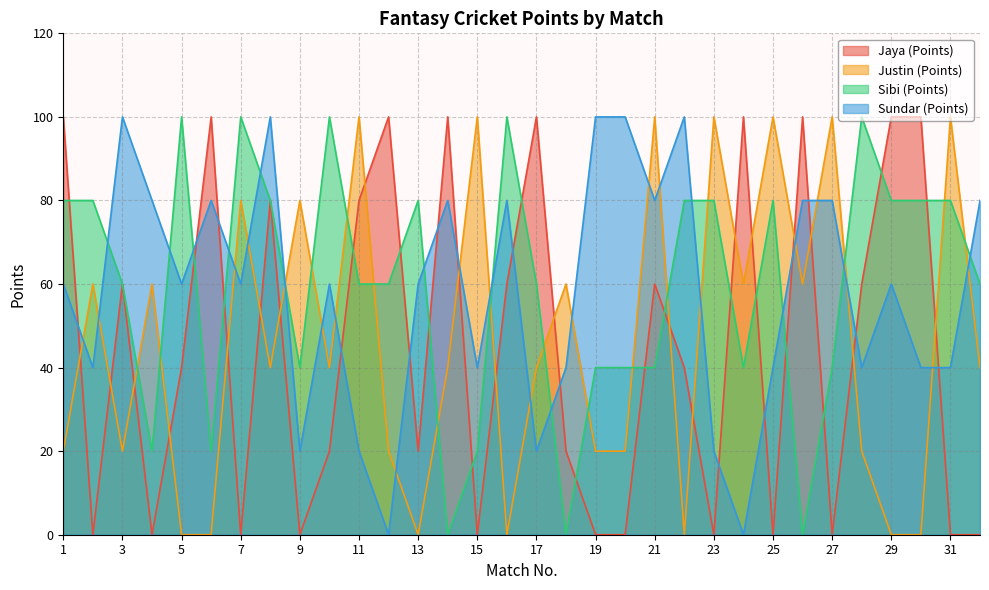

Reading left to right, what are all the values shown in this chart?

Jaya (Points): 1=100	2=0	3=60	4=0	5=40	6=100	7=0	8=80	9=0	10=20	11=80	12=100	13=20	14=100	15=0	16=60	17=100	18=20	19=0	20=0	21=60	22=40	23=0	24=100	25=0	26=100	27=0	28=60	29=100	30=100	31=0	32=0
Justin (Points): 1=20	2=60	3=20	4=60	5=0	6=0	7=80	8=40	9=80	10=40	11=100	12=20	13=0	14=40	15=100	16=0	17=40	18=60	19=20	20=20	21=100	22=0	23=100	24=60	25=100	26=60	27=100	28=20	29=0	30=0	31=100	32=40
Sibi (Points): 1=80	2=80	3=60	4=20	5=100	6=20	7=100	8=80	9=40	10=100	11=60	12=60	13=80	14=0	15=20	16=100	17=60	18=0	19=40	20=40	21=40	22=80	23=80	24=40	25=80	26=0	27=40	28=100	29=80	30=80	31=80	32=60
Sundar (Points): 1=60	2=40	3=100	4=80	5=60	6=80	7=60	8=100	9=20	10=60	11=20	12=0	13=60	14=80	15=40	16=80	17=20	18=40	19=100	20=100	21=80	22=100	23=20	24=0	25=40	26=80	27=80	28=40	29=60	30=40	31=40	32=80